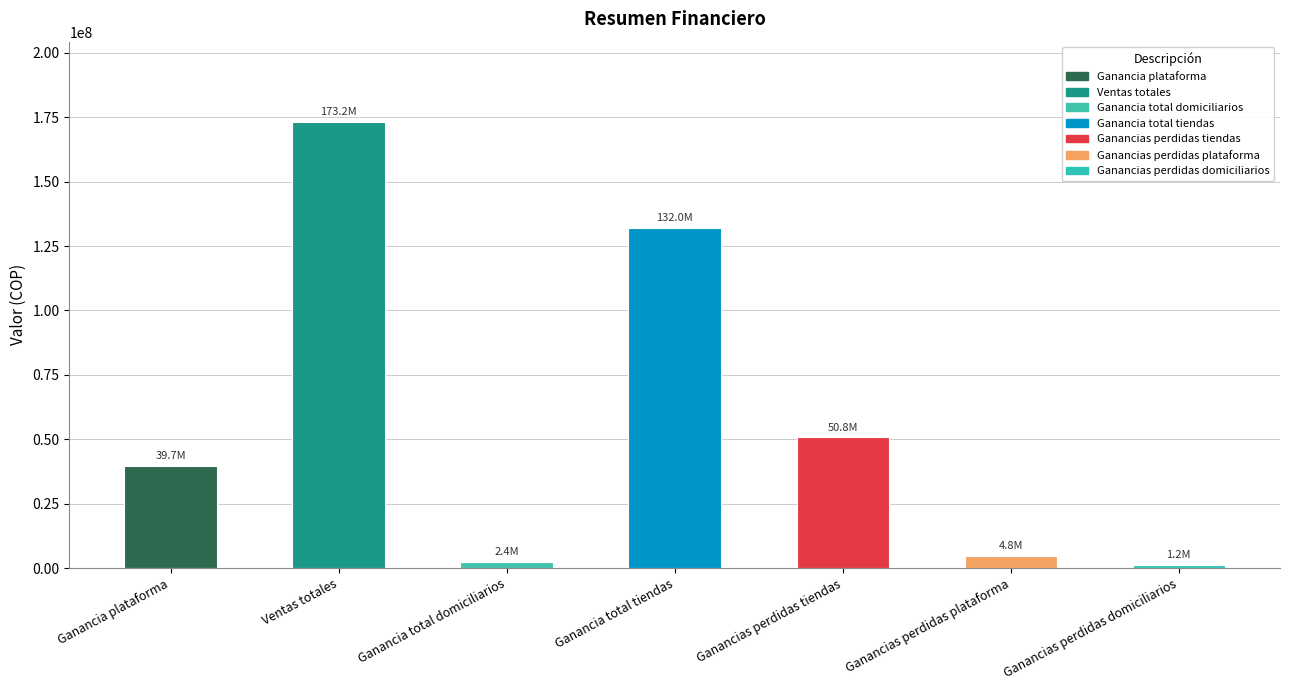

Reading left to right, what are all the values shown in this chart?

Ganancia plataforma=39692678.9	Ventas totales=173160408.9	Ganancia total domiciliarios=2401345.3	Ganancia total tiendas=132048788.2	Ganancias perdidas tiendas=50845034.2	Ganancias perdidas plataforma=4818982.4	Ganancias perdidas domiciliarios=1239605.3